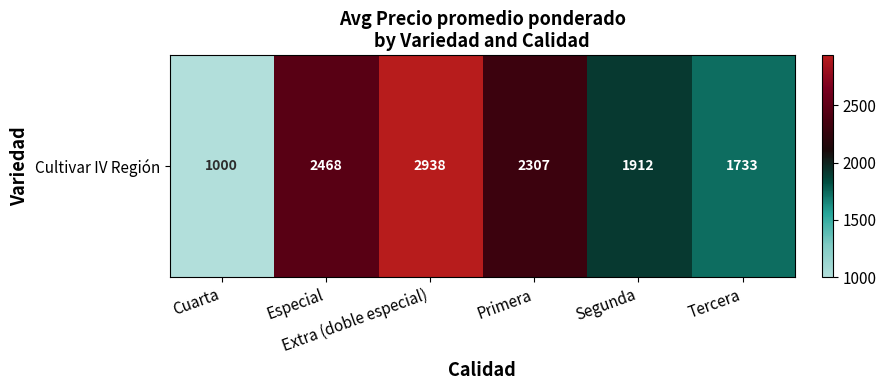

Between Extra (doble especial) and Especial, which is larger?

Extra (doble especial)